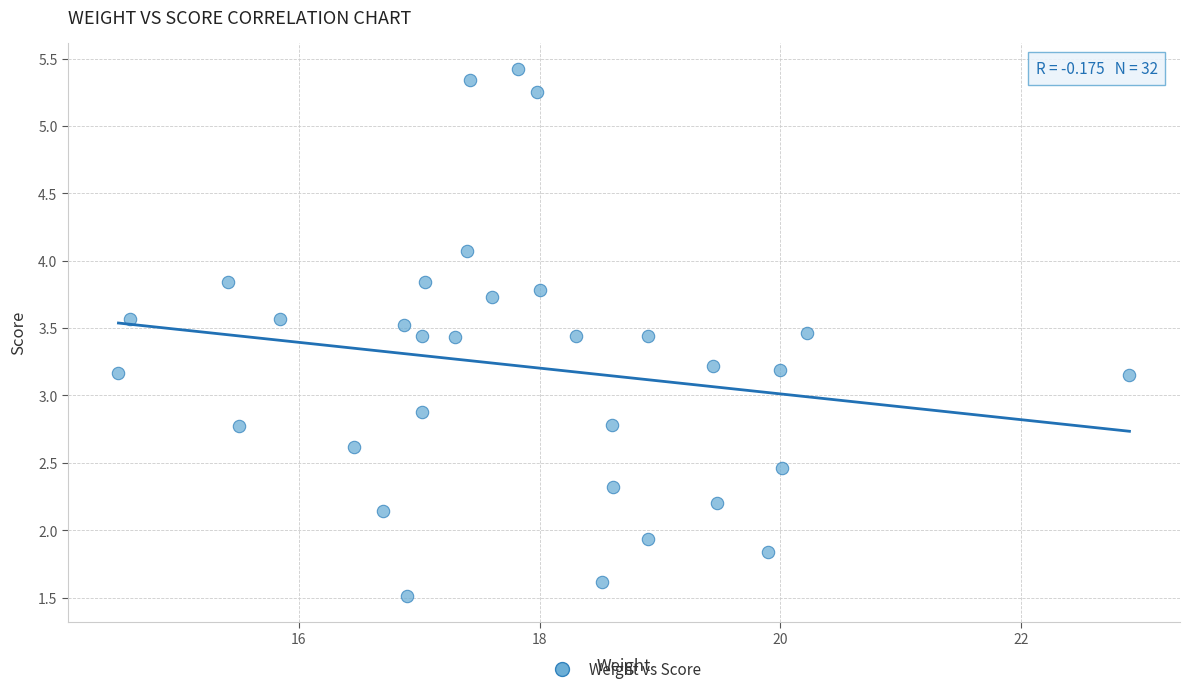

What is the range of X values (max minus min)?

8.4